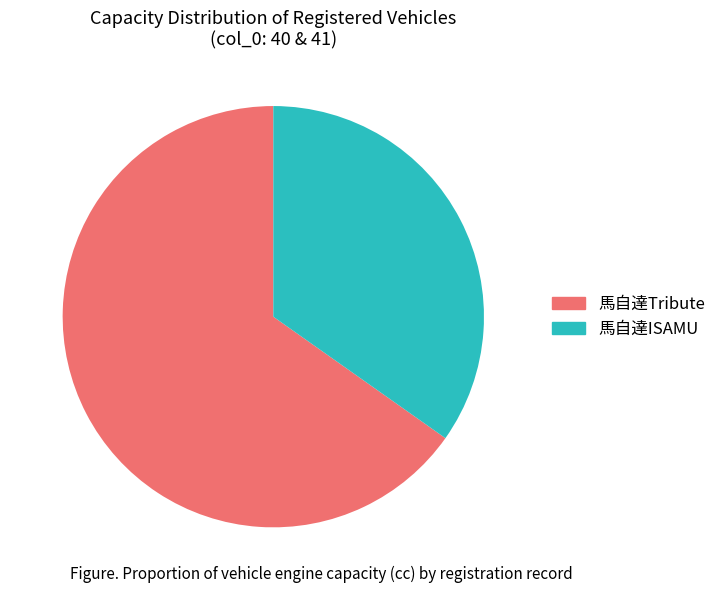

Is there a majority slice in this chart?

Yes